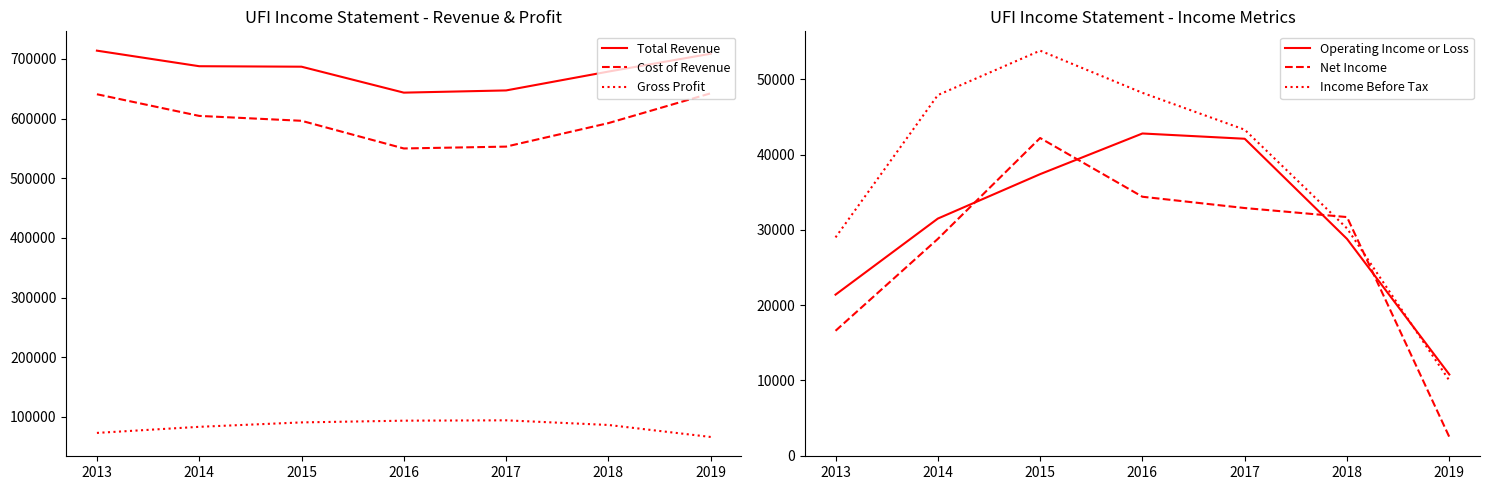

What is the approximate value of Gross Profit at 2014, to the nearest 10?

83300